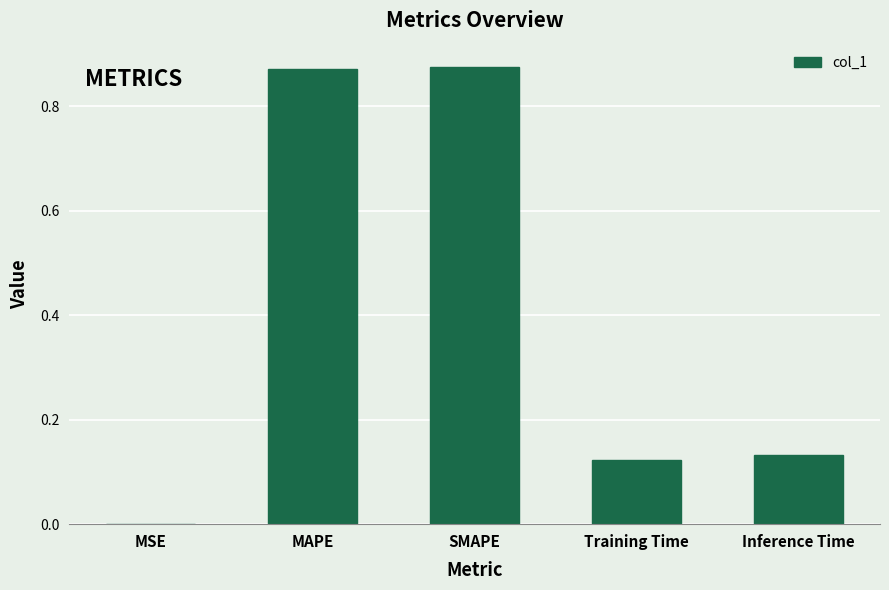

True or false: the data shows 0.2 at Training Time.

False